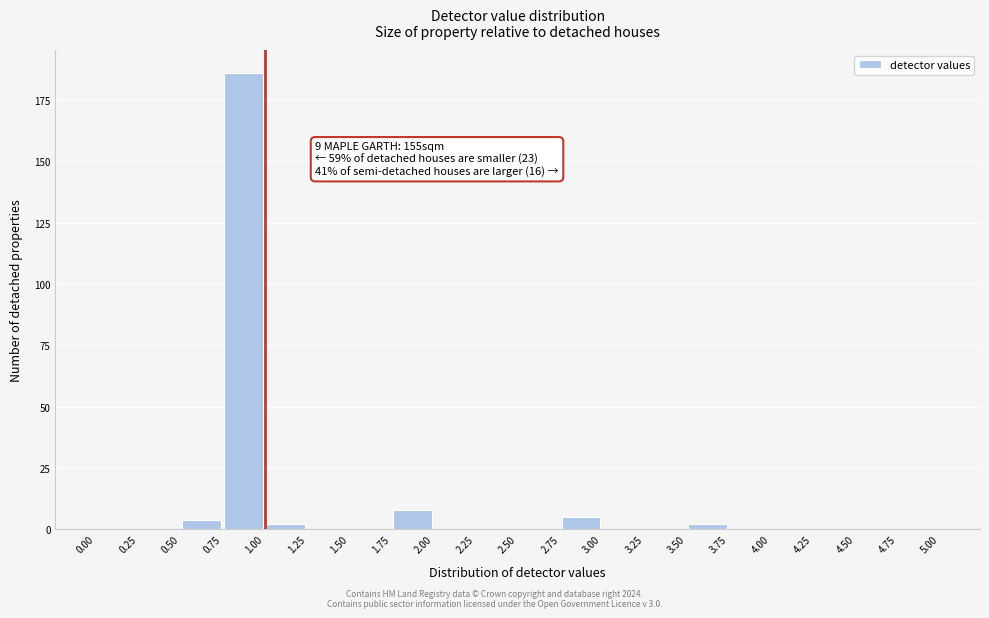

Over which range of the x-axis is the bar tallest?

0.75 to 1.00